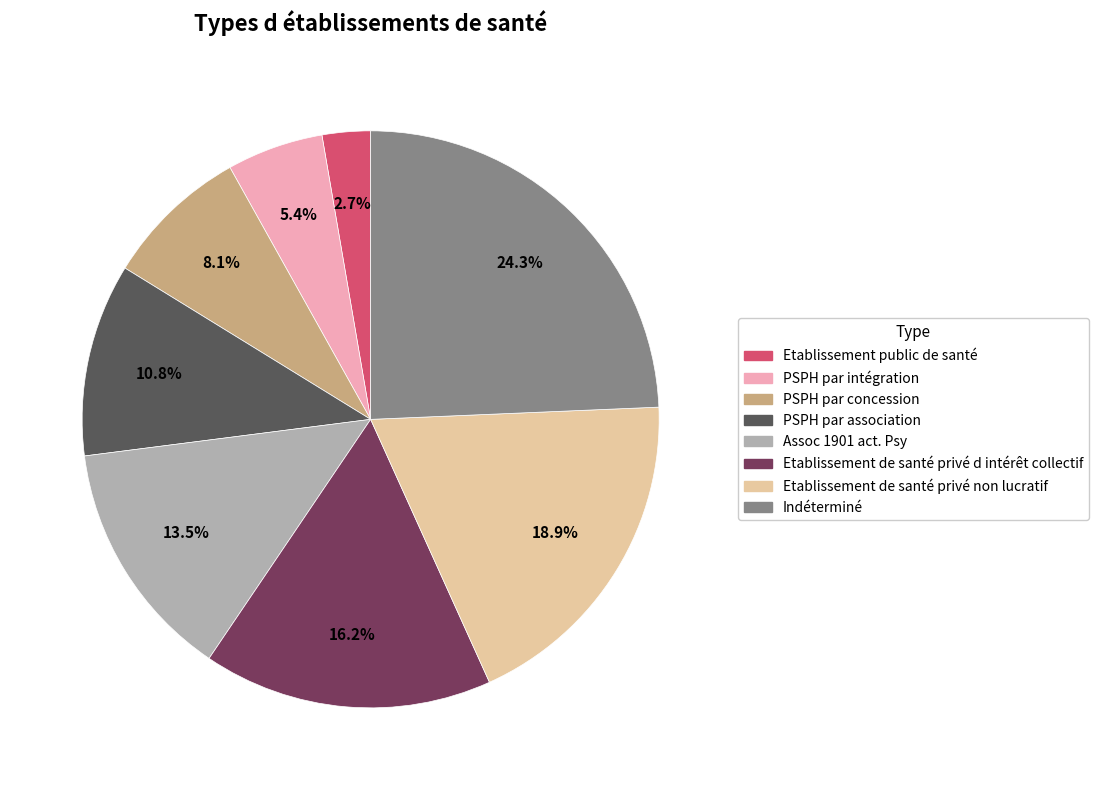

Rank the categories by value from highest to lowest.

Indéterminé, Etablissement de santé privé non lucratif, Etablissement de santé privé d intérêt collectif, Assoc 1901 act. Psy, PSPH par association, PSPH par concession, PSPH par intégration, Etablissement public de santé